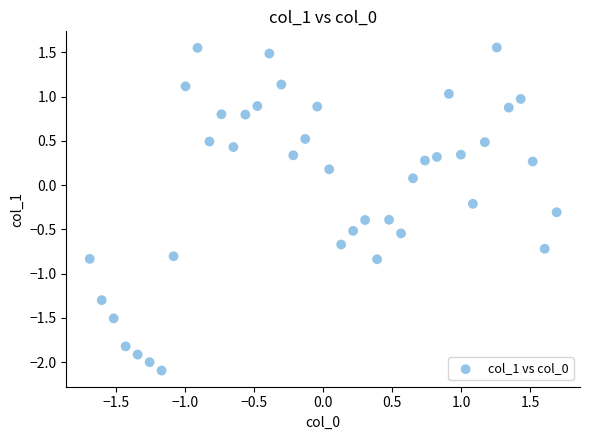

What is the range of X values (max minus min)?

3.4